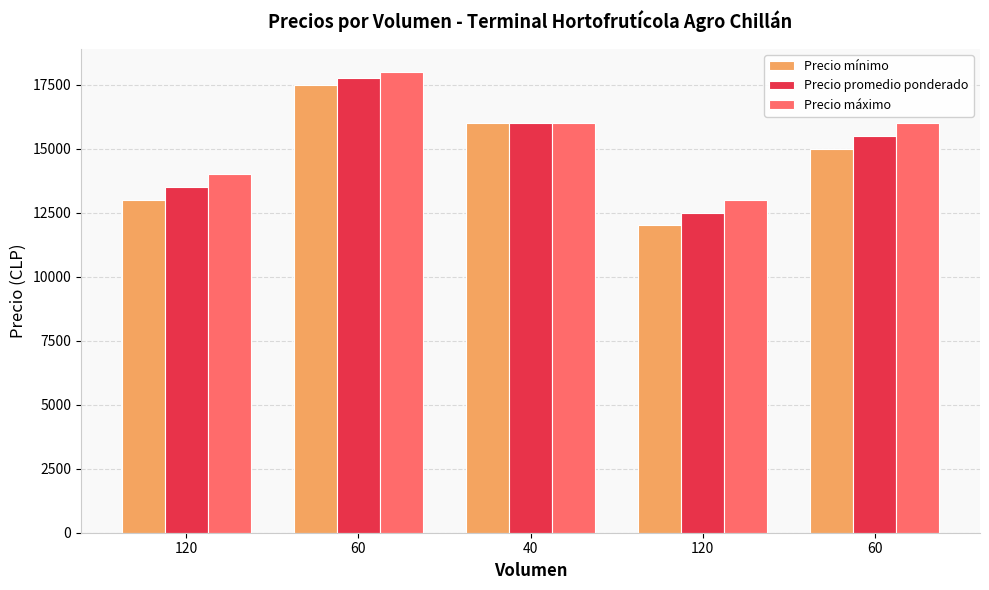

Rank the categories by Precio máximo value from highest to lowest.

60, 40, 60, 120, 120